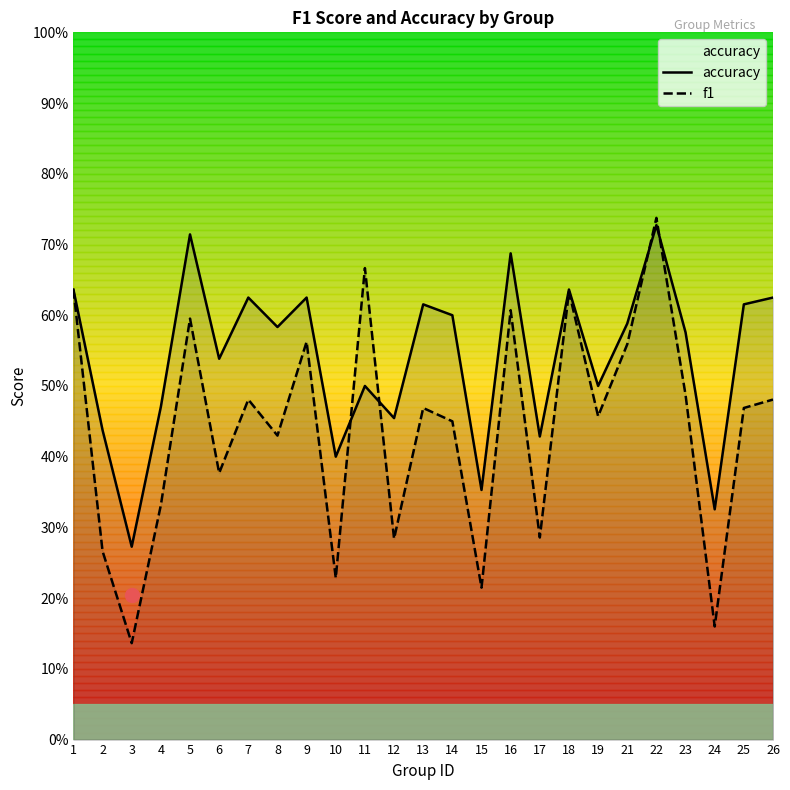

What are all the series names shown in the legend?

accuracy, f1